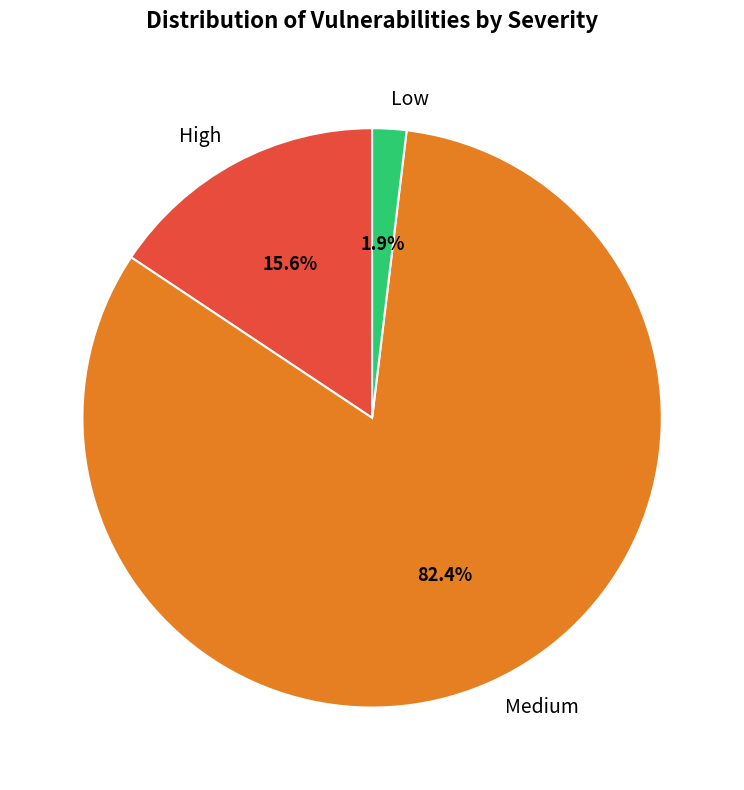

What percentage is NOT represented by High?

84.4%